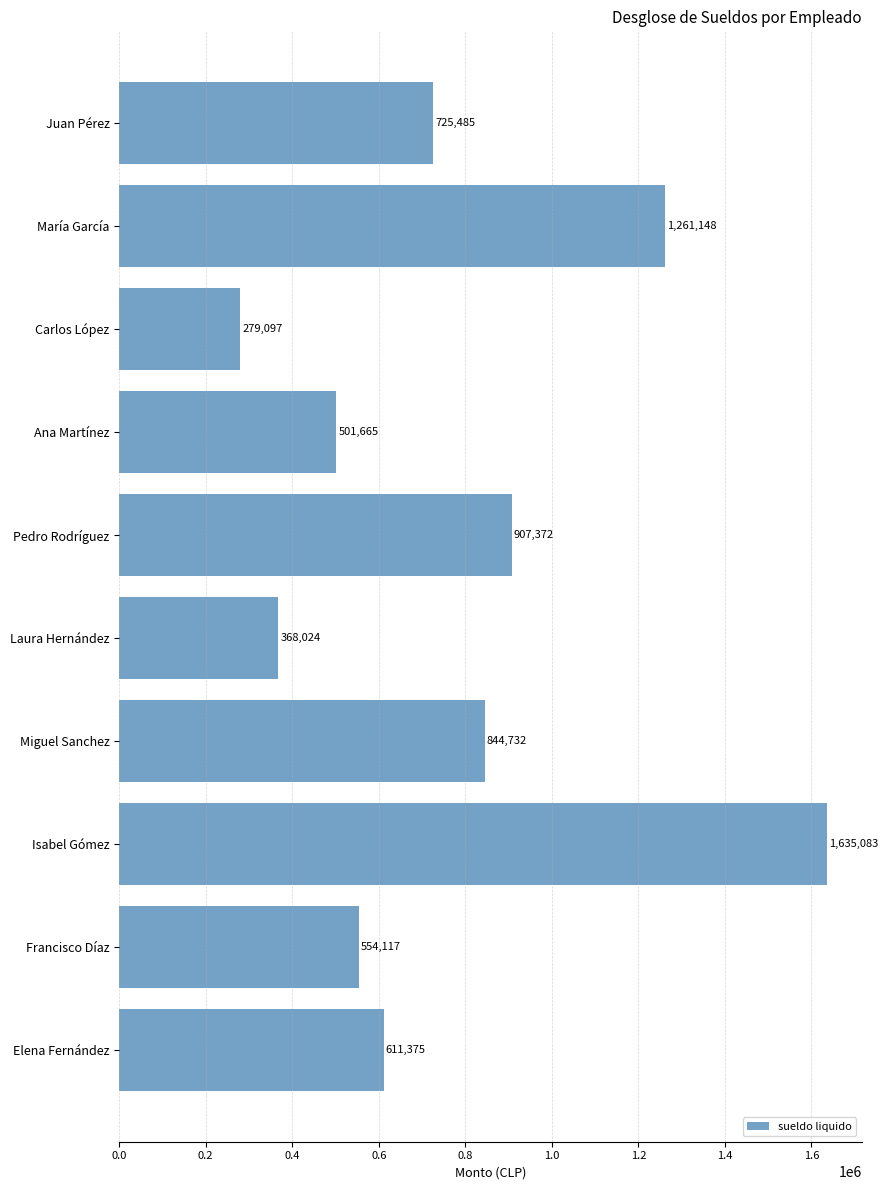

What is the difference between the second highest and minimum values?

982051.3